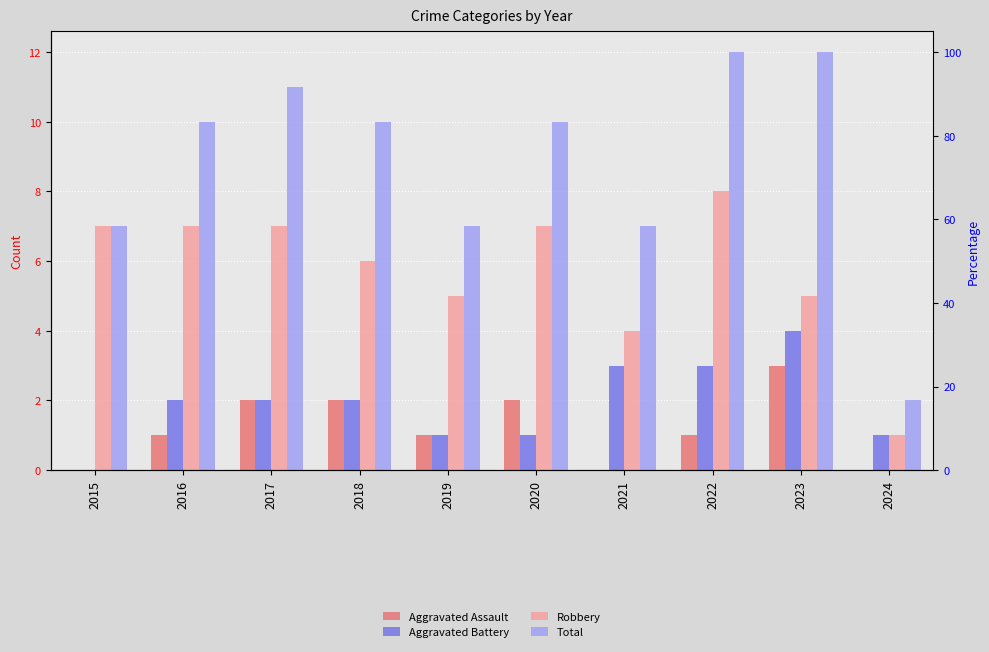

Does the chart contain stacked bars?

No